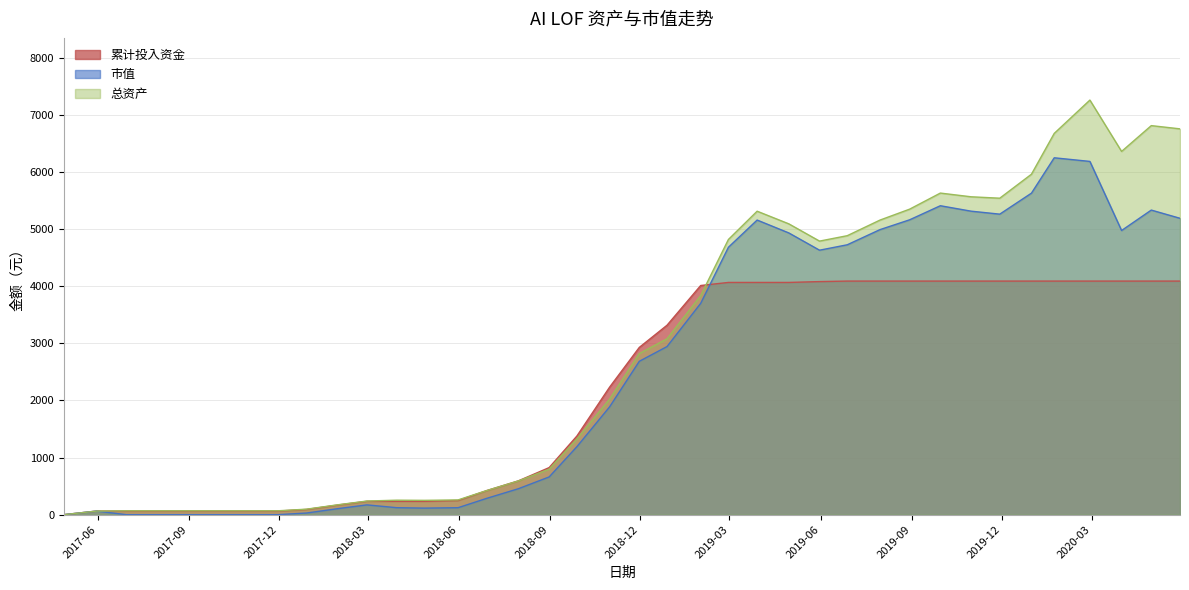

Is it true that 市值 equals 2005.2 at 2020-01-23?

False